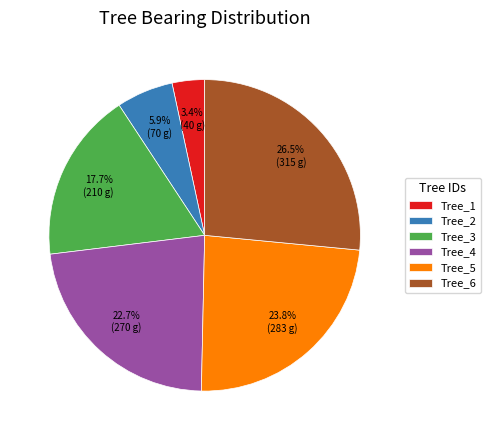

Combined, do Tree_5 and Tree_4 account for over 50%?

No